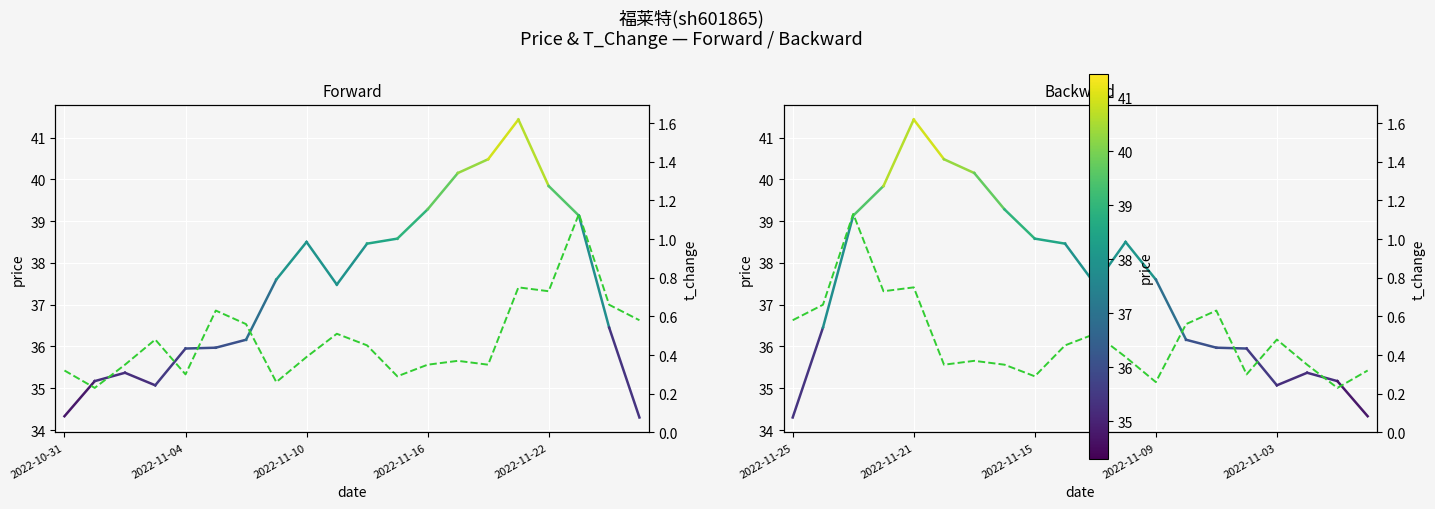

What is the maximum value shown in the chart?

1.1